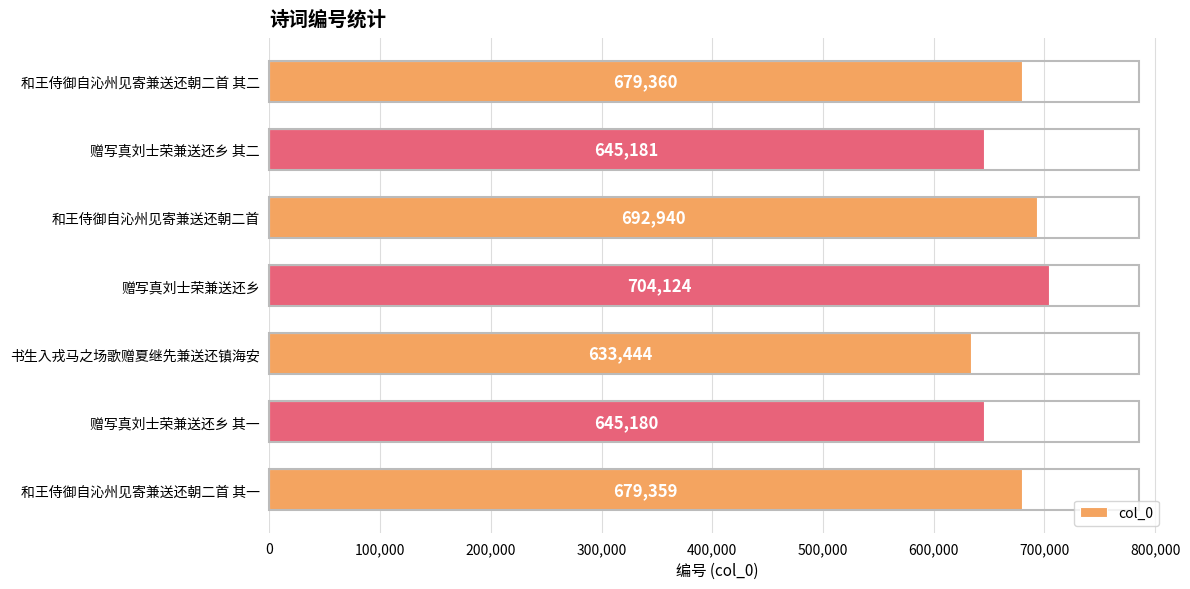

At which category does the chart reach its minimum across all series?

书生入戎马之场歌赠夏继先兼送还镇海安